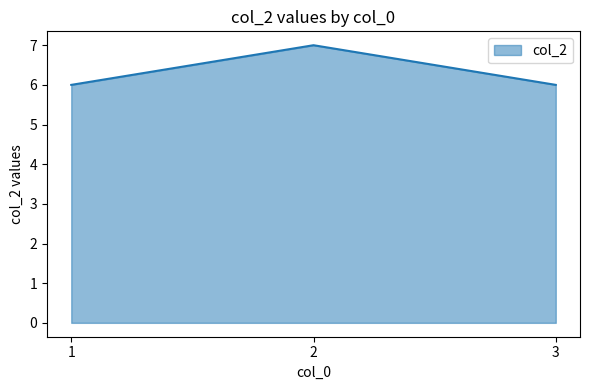

Does the chart have visible grid lines?

No